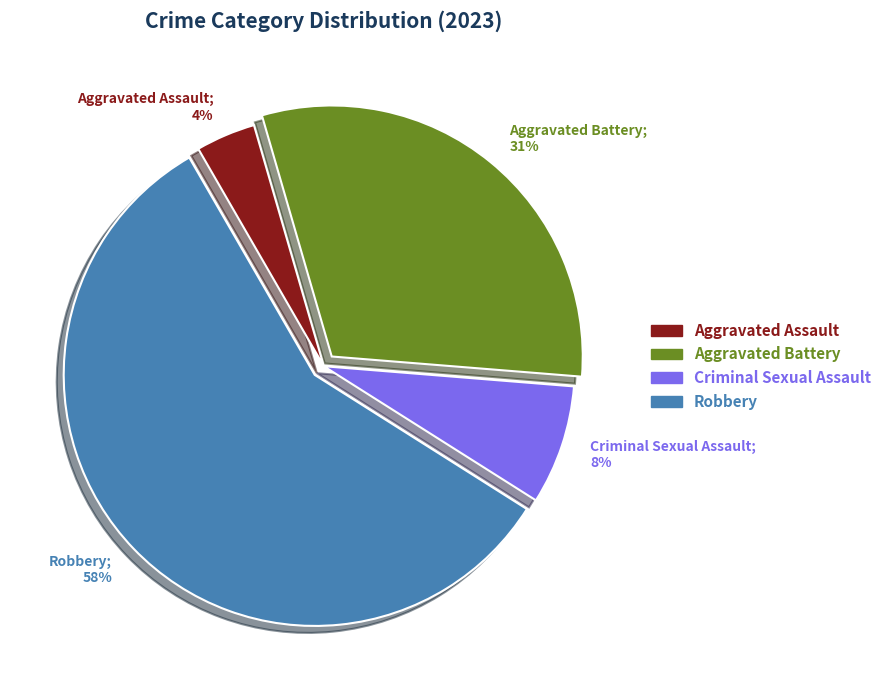

Which category has the biggest portion of the pie?

Robbery